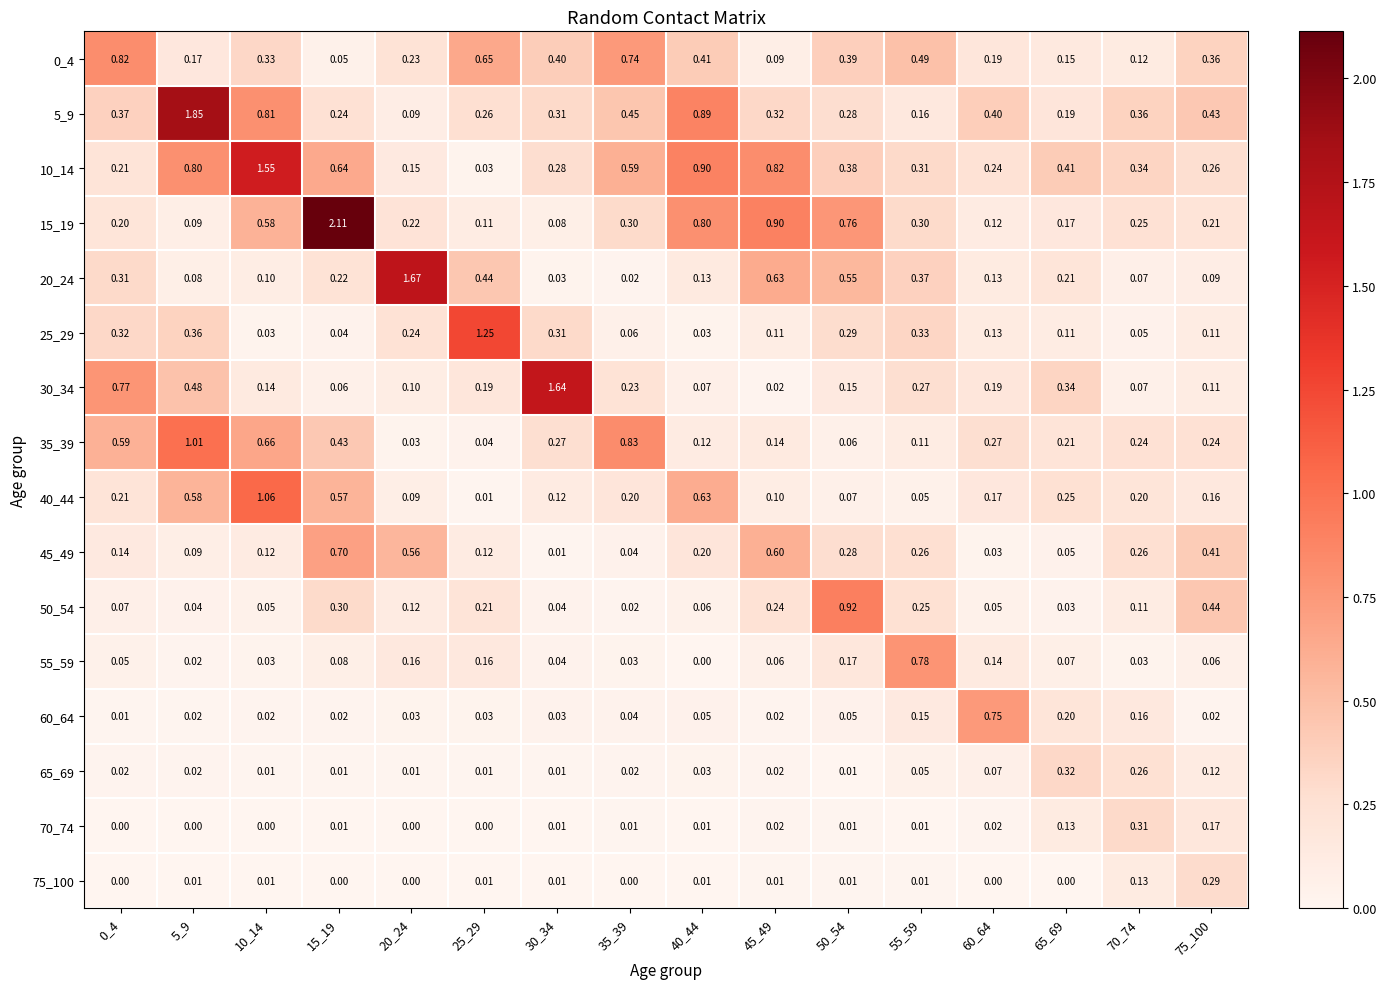

Is the value of 20_24 at 15_19 greater than the value of 0_4 at 35_39?

No